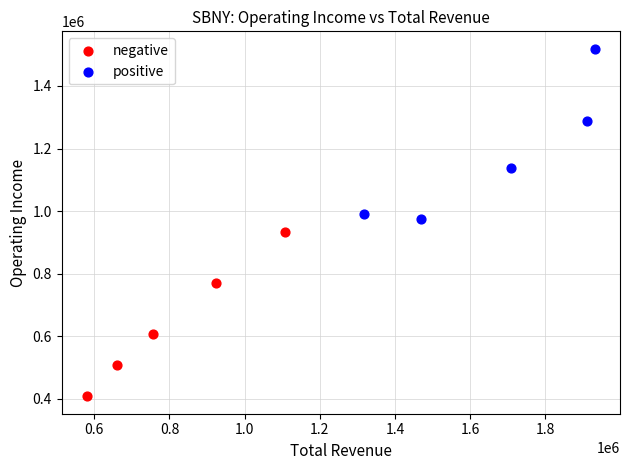

Which series contains the lowest Y value?

negative